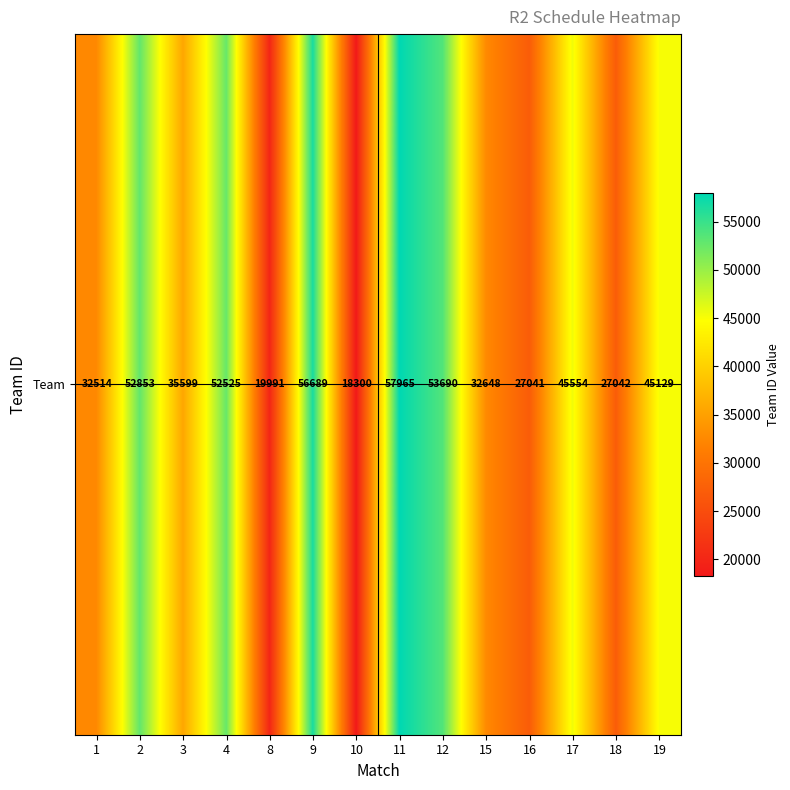

List the labels in order of value, largest first.

11, 9, 12, 2, 4, 17, 19, 3, 15, 1, 18, 16, 8, 10